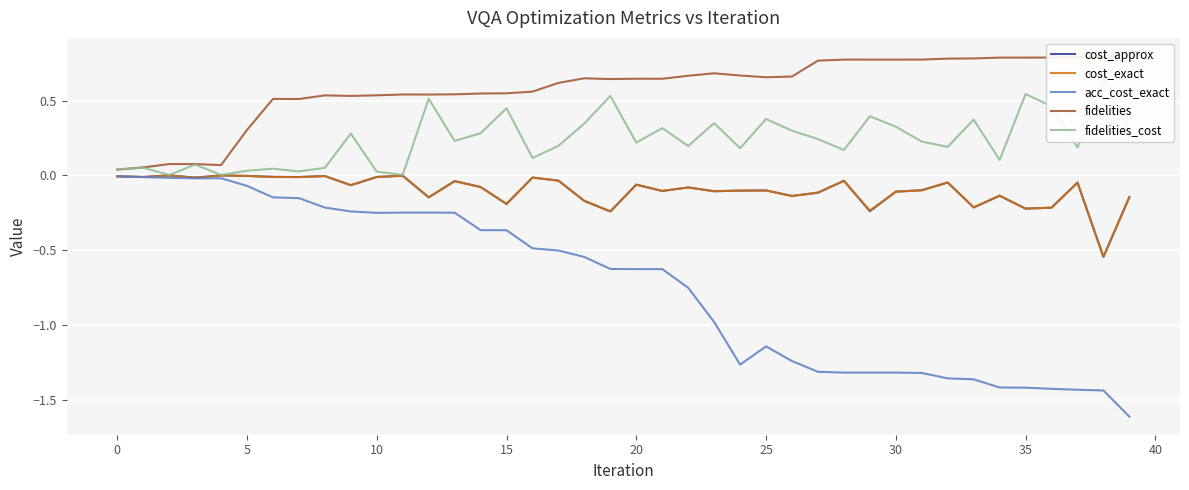

True or false: fidelities and fidelities_cost intersect in this chart.

False